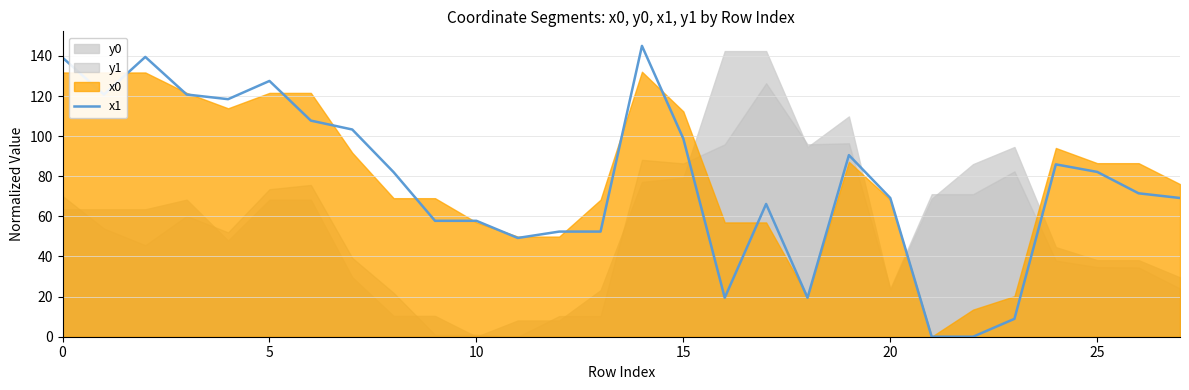

What is the label of the 3rd point from the right?

25